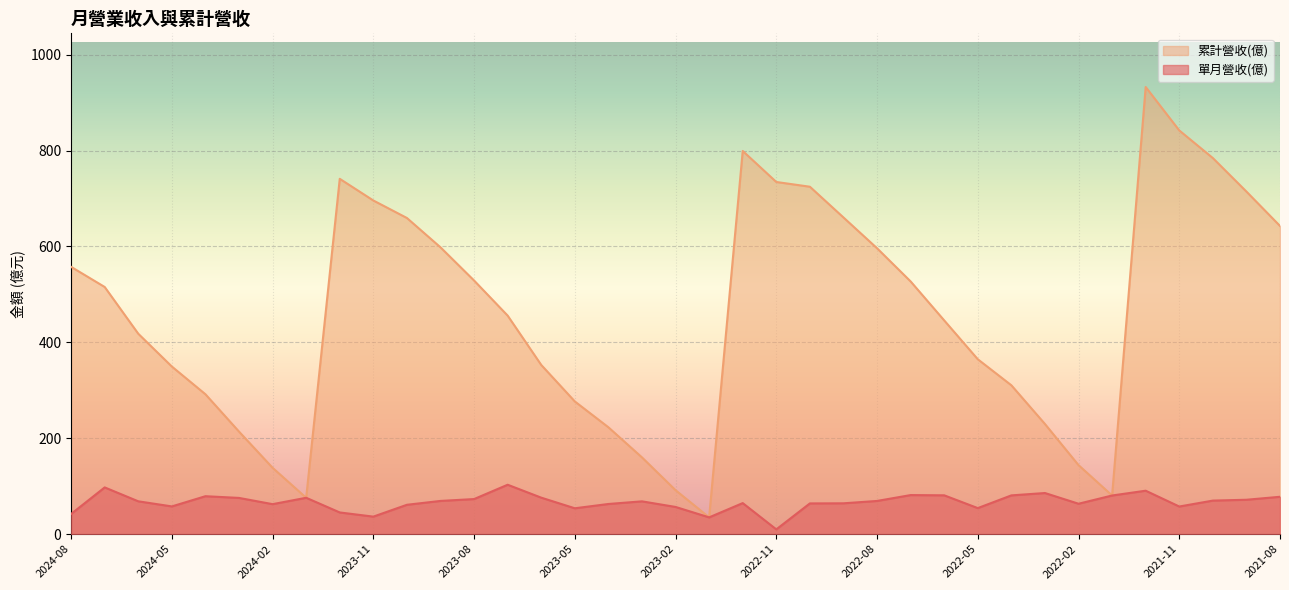

Reading right to left, transcribe all the data shown in this chart.

單月營收(億): 77.9	71.7	69.9	57.6	90.5	80.6	63.4	85.7	80.8	54.3	80.9	81.4	69.2	64.3	64.0	9.9	64.7	34.9	56.7	68.4	62.9	53.9	76.0	103.0	73.1	69.2	61.2	36.5	45.2	75.8	62.5	75.5	79.1	57.8	68.4	97.4	42.1
累計營收(億): 642.7	714.4	784.3	841.9	932.5	80.6	143.9	229.7	310.4	364.7	445.7	527.0	596.2	660.4	724.5	734.4	799.1	34.9	91.6	160.0	222.8	276.7	352.8	455.7	528.9	598.1	659.3	695.8	741.0	75.8	138.3	213.8	291.7	349.5	417.9	515.4	557.4